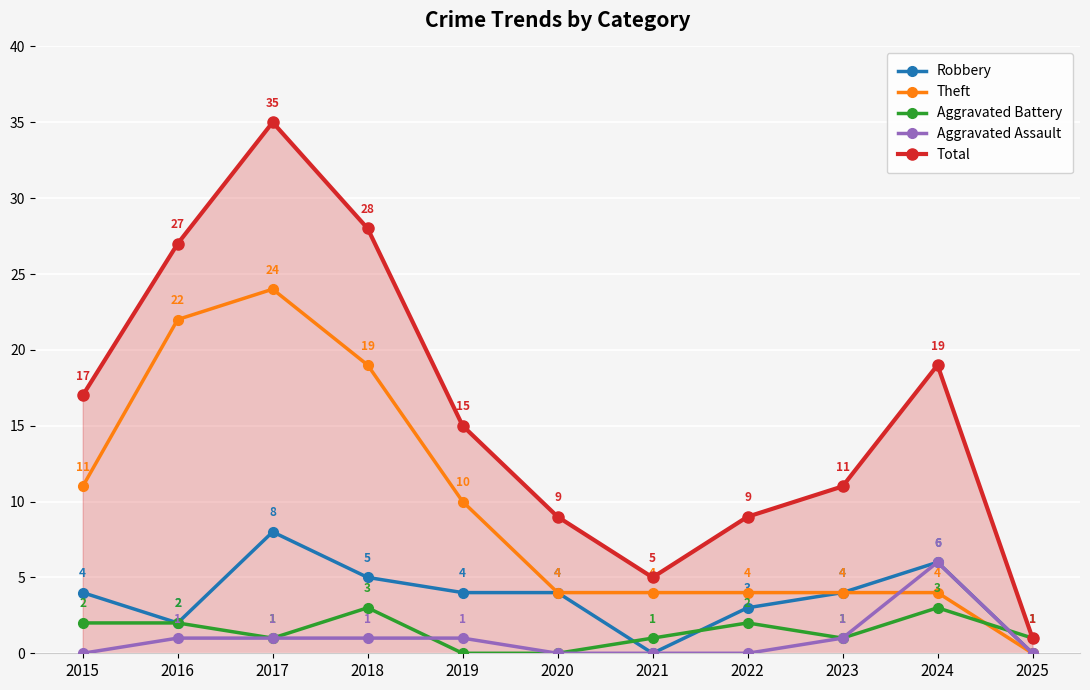

What is the sum of all Aggravated Assault values?

11